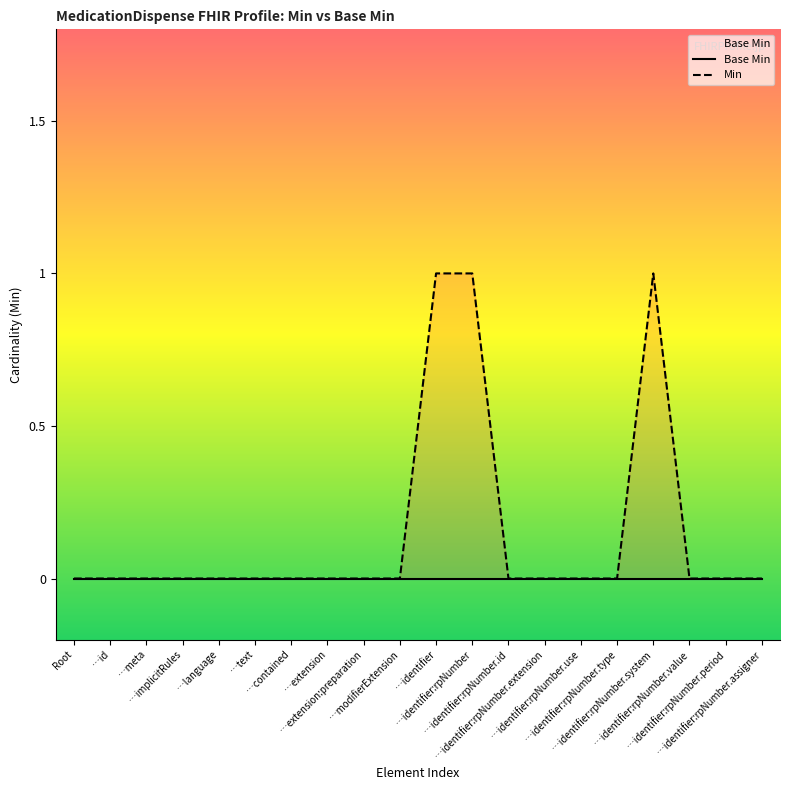

Does the chart have visible grid lines?

No